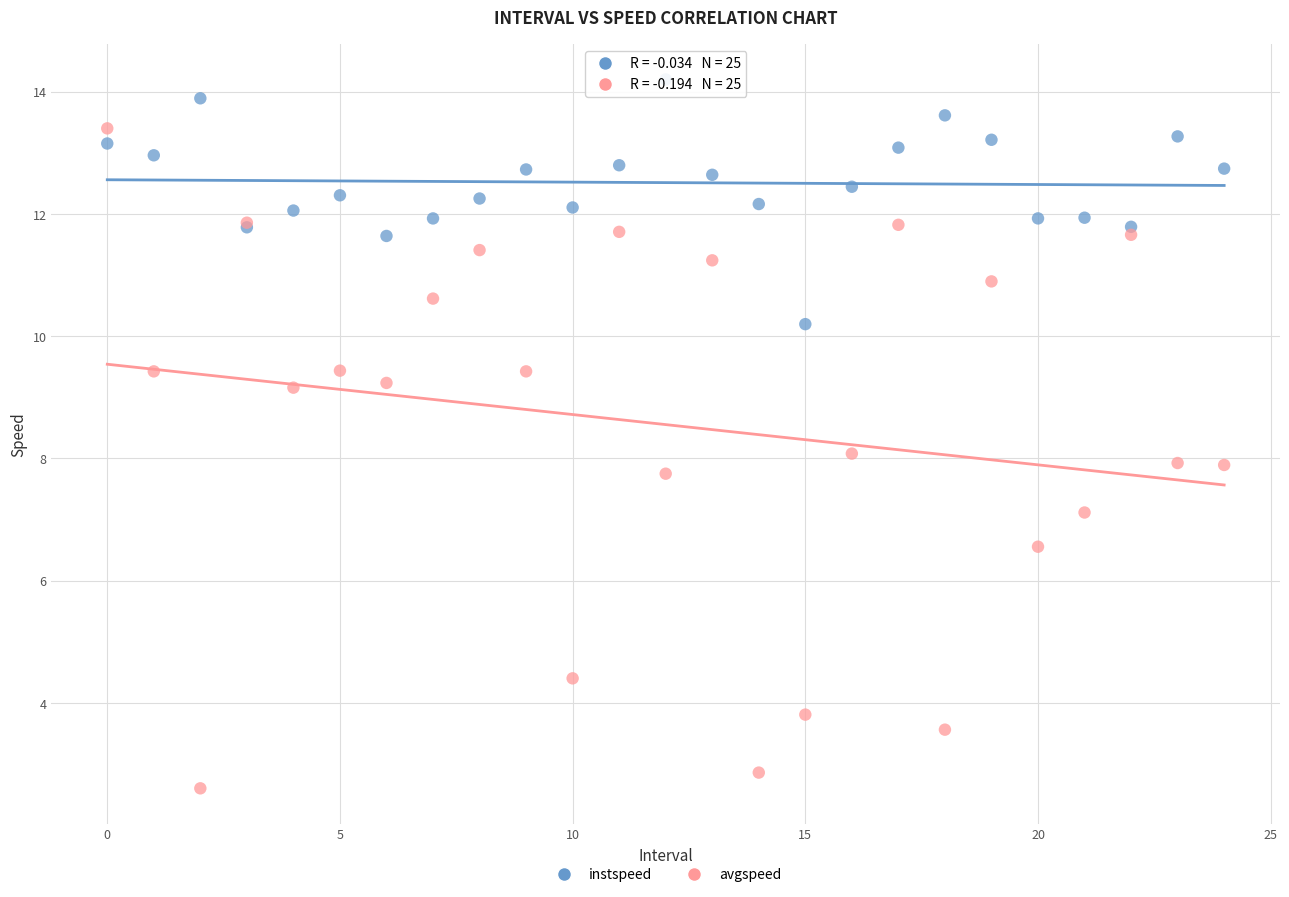

Which series has the largest Y range (max minus min)?

avgspeed